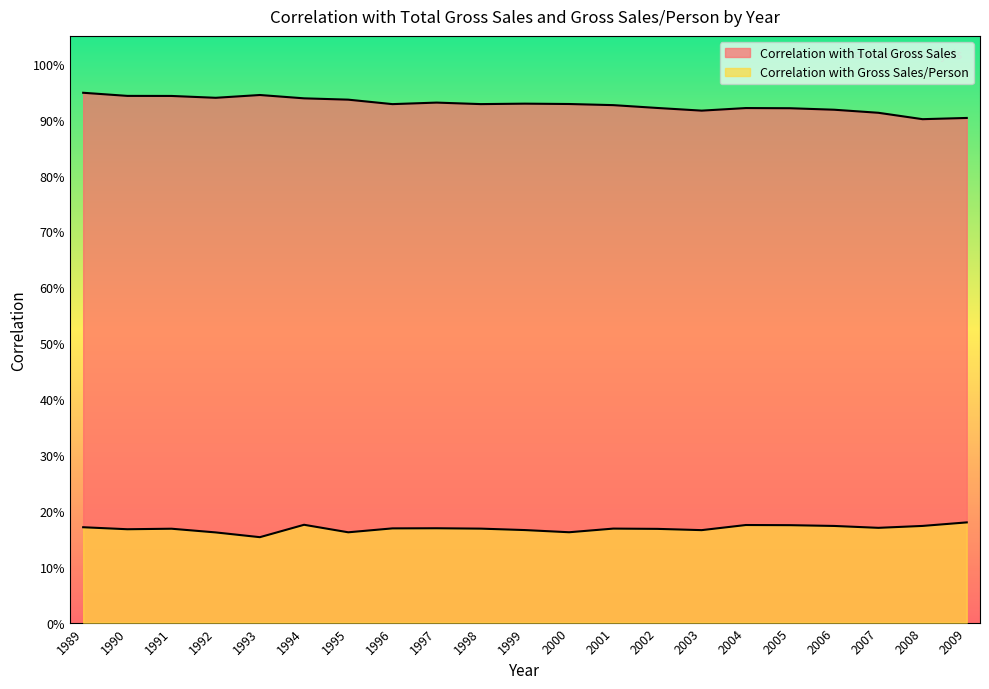

How many interior local peaks does the Correlation with Gross Sales/Person series have?

5